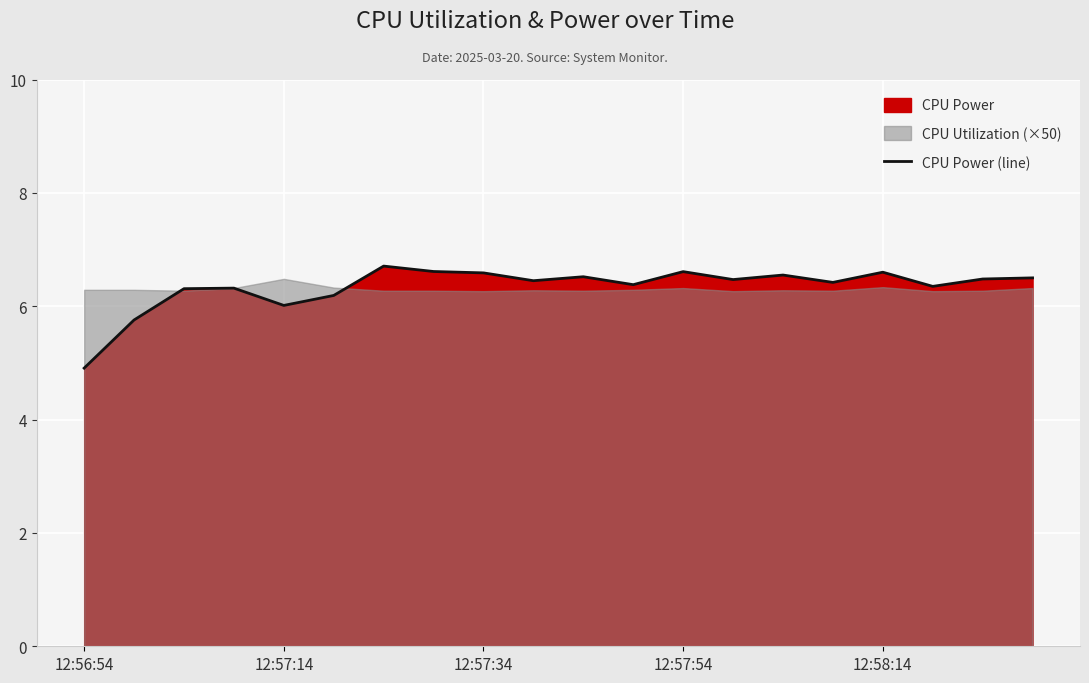

Does the chart display data point markers on the line(s)?

No